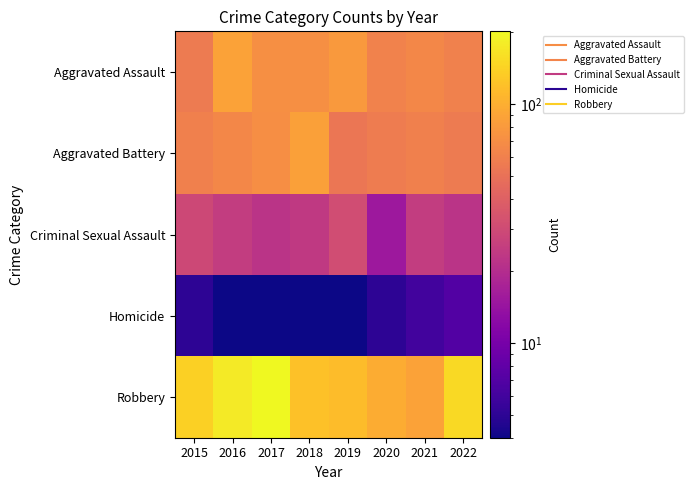

At how many categories does at least one series exceed 14?

8